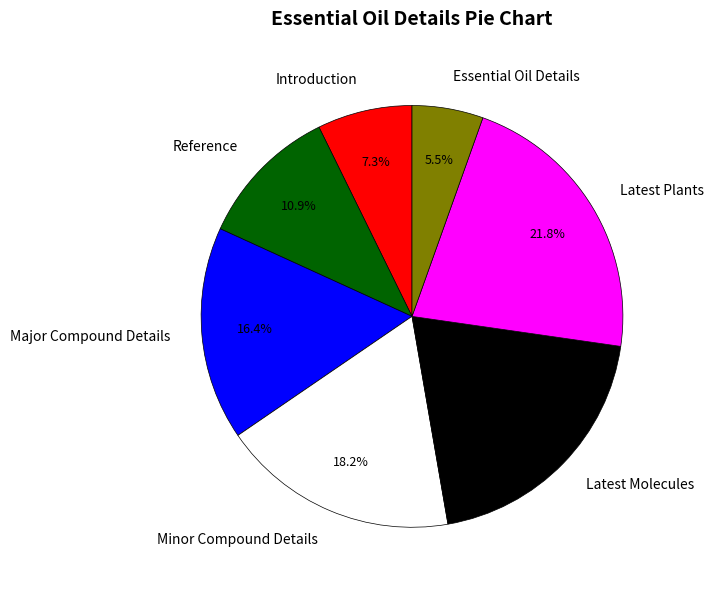

Does any single category account for the majority?

No